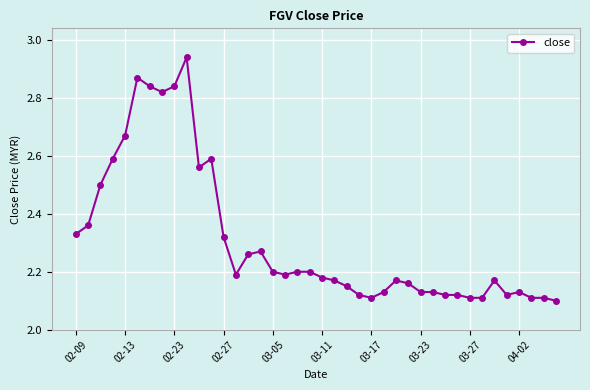

What is the difference between the maximum and minimum values?

0.8